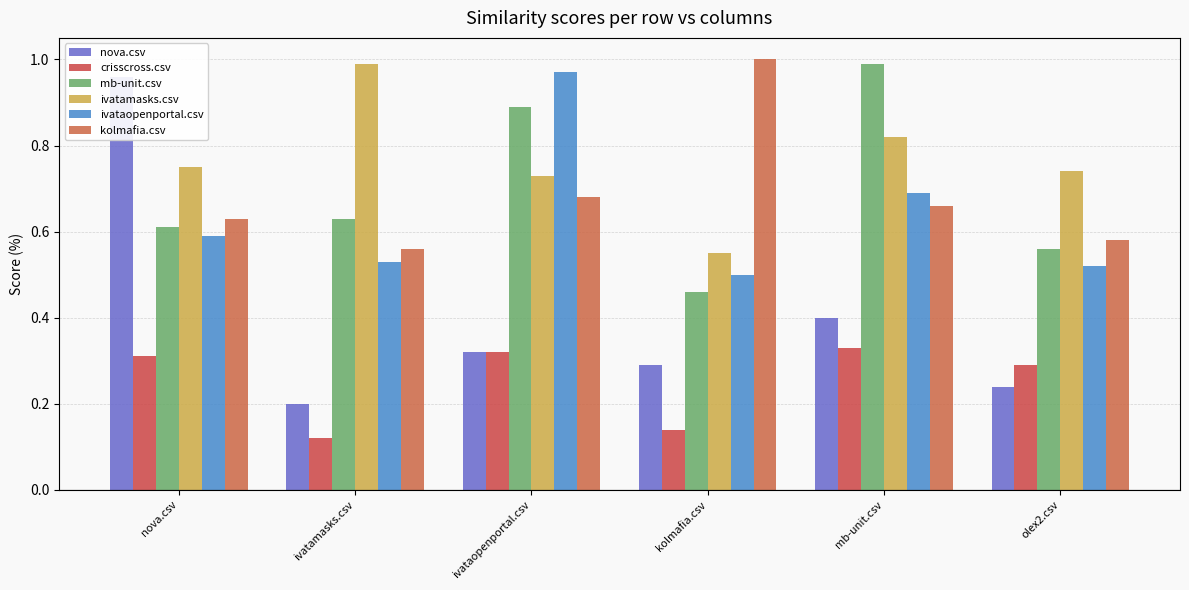

What position from the right is ivataopenportal.csv?

4